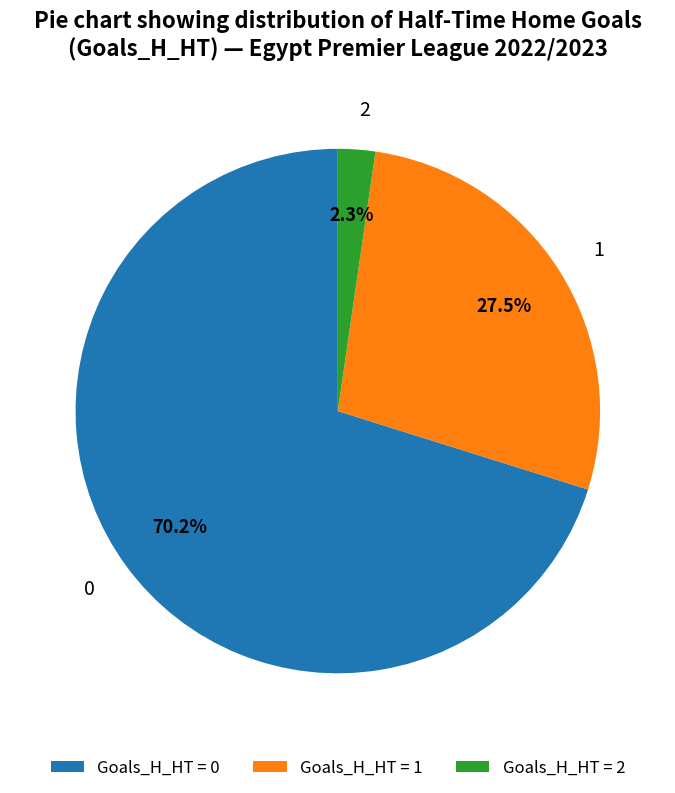

To the nearest percent, what is the difference between the largest and smallest slice percentages?

68%